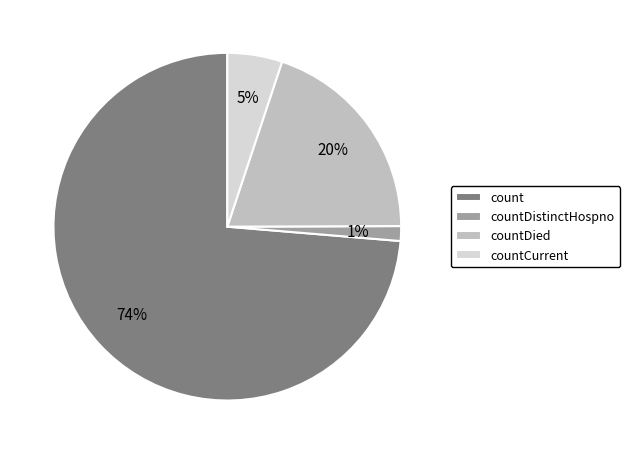

Count the number of slices in the pie.

4